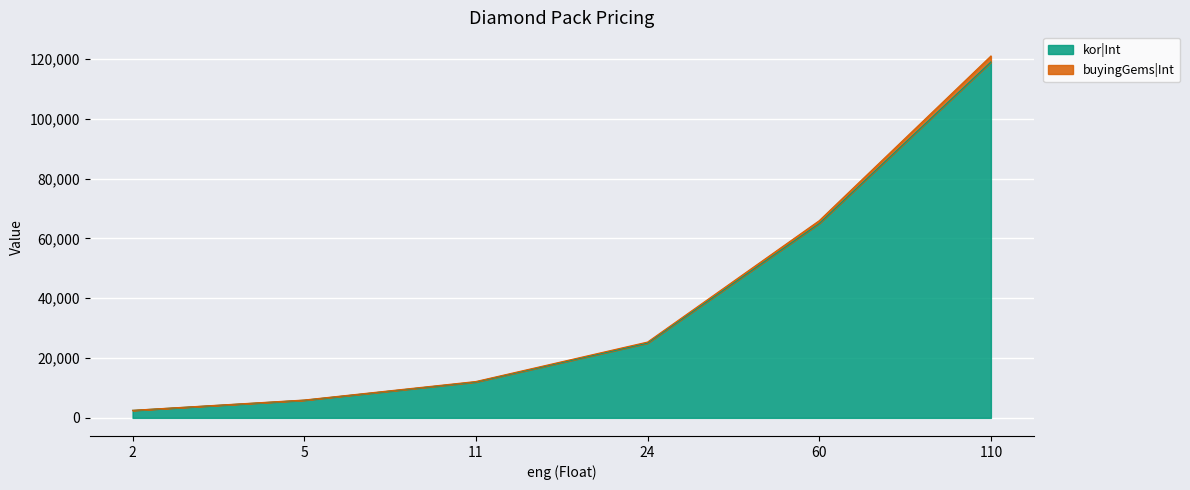

What is the spread (max minus min) of values at 11?

170